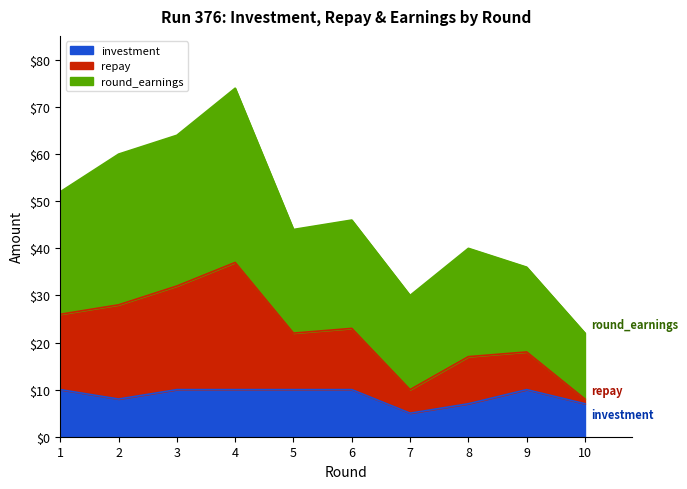

Between 2 and 4, which series saw the biggest shift?

repay